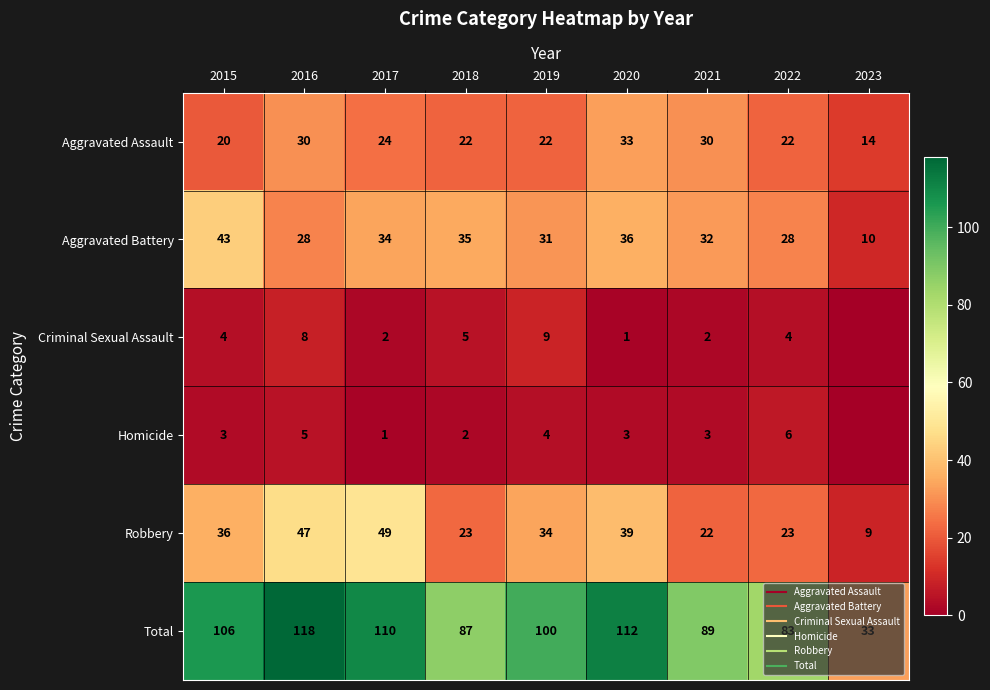

What is the greatest value displayed?

118